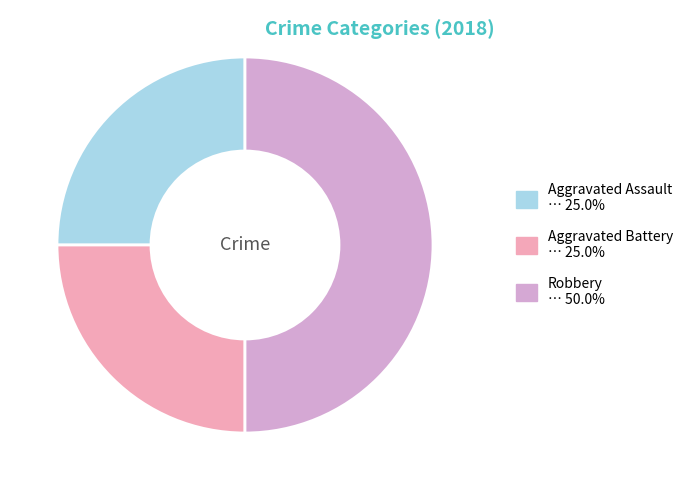

How many slices are in this pie chart?

3